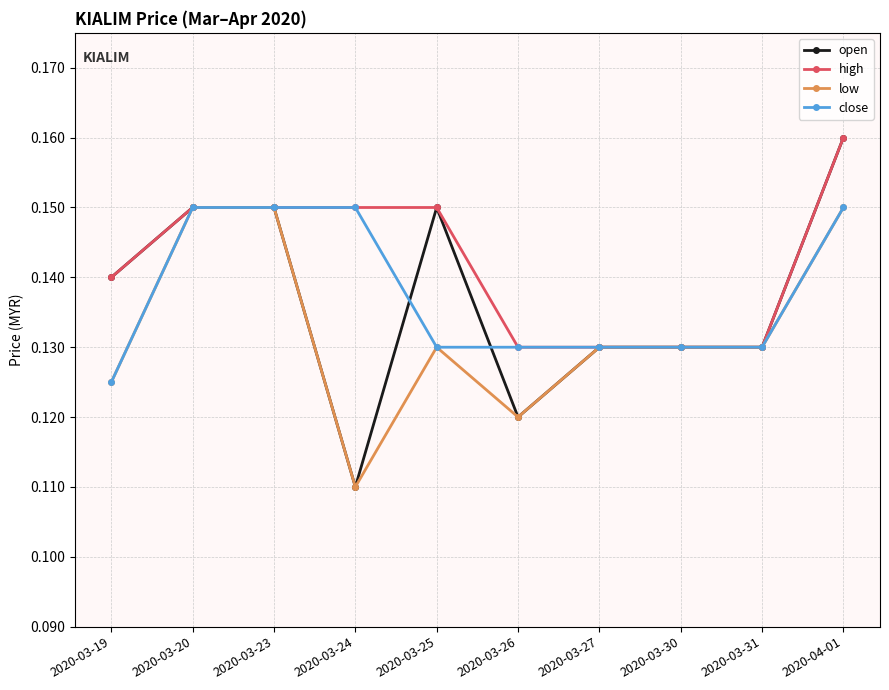

What is the sum of all low values?

1.3